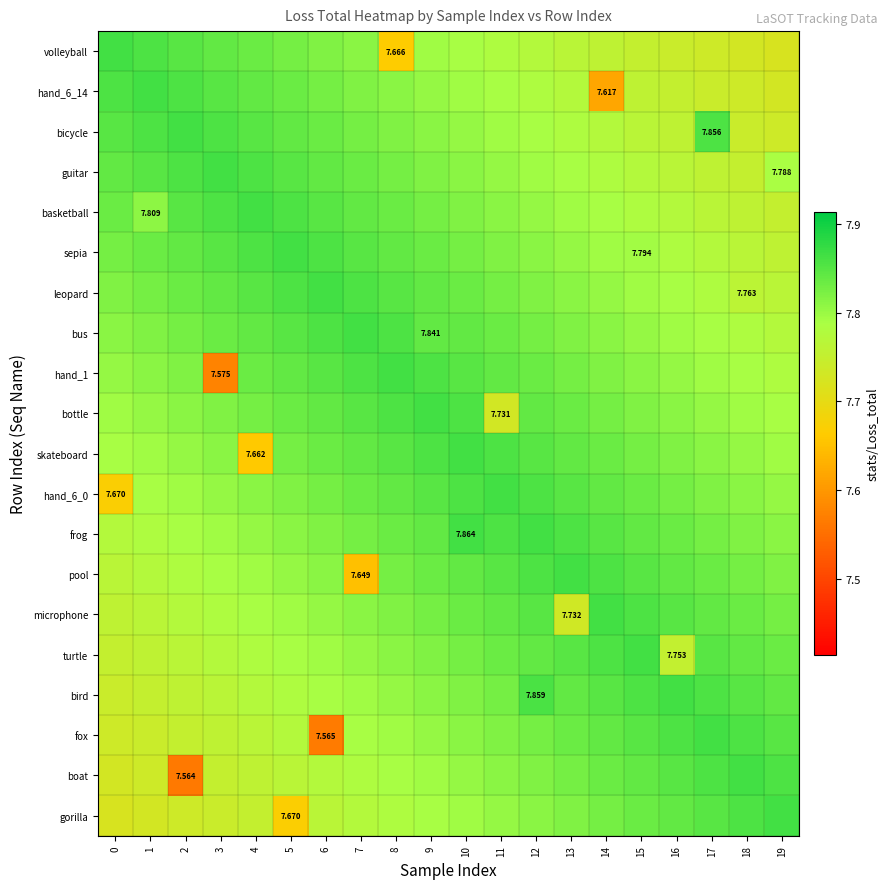

The bus series shows 4.9 at 5. True or false?

False